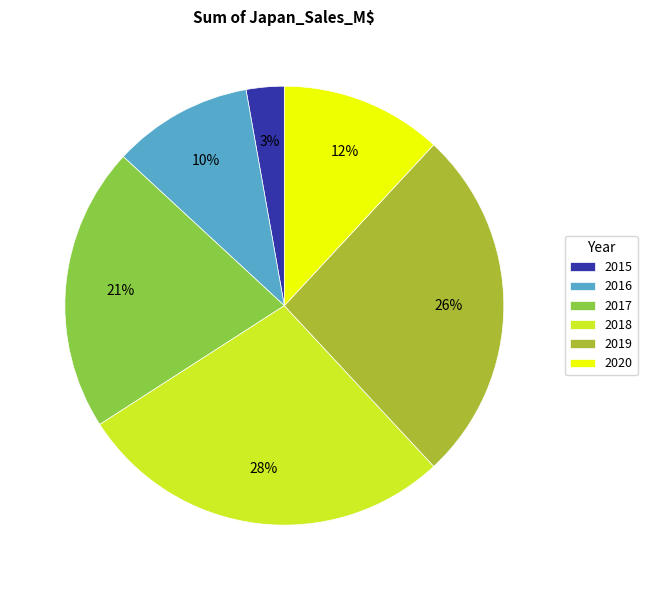

Which has a higher value, 2019 or 2020?

2019